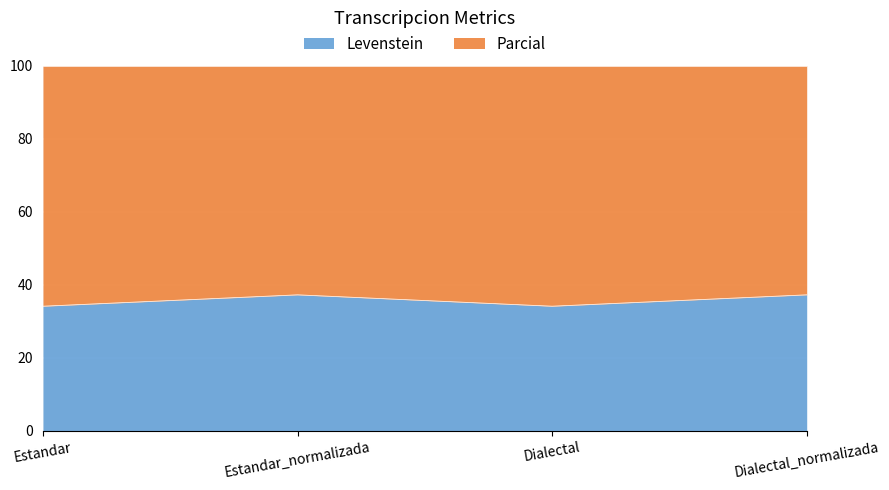

How many lines are shown in the chart?

2